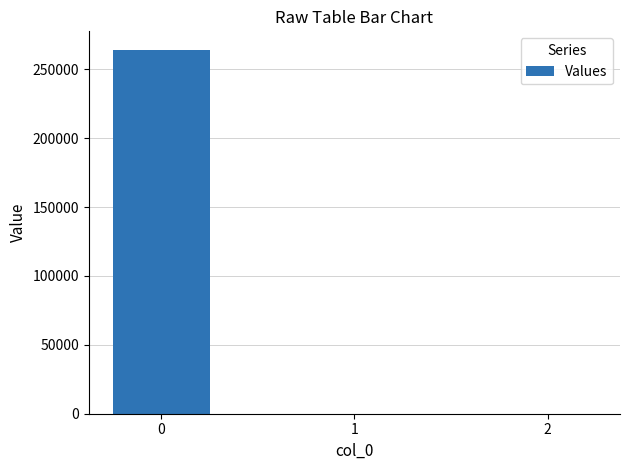

What is the maximum value shown in the chart?

264345.5